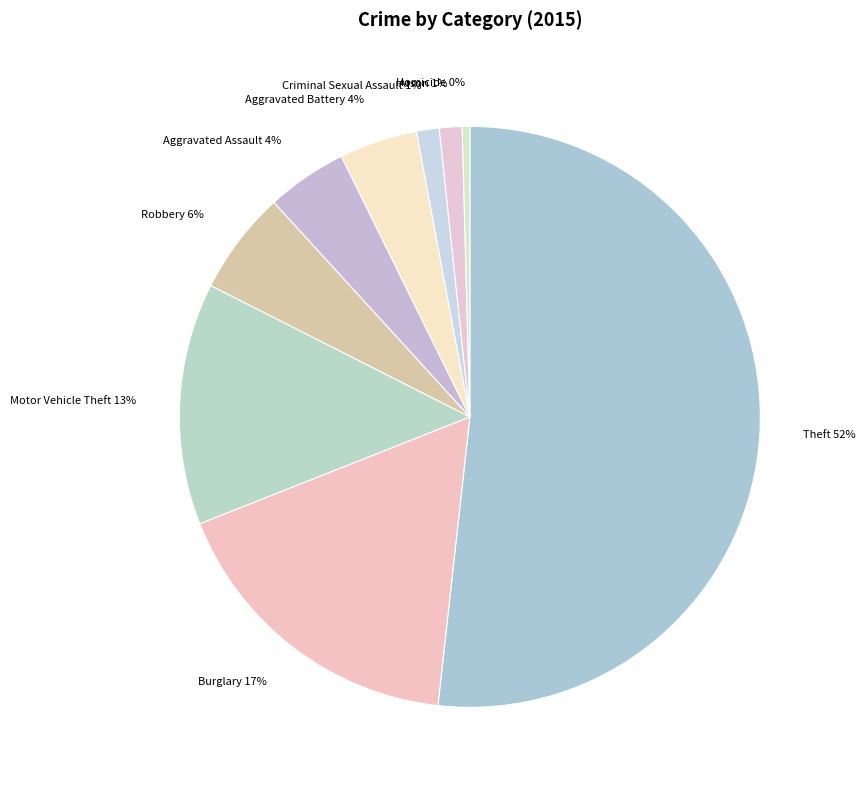

Which slice represents more than half of the pie?

Theft